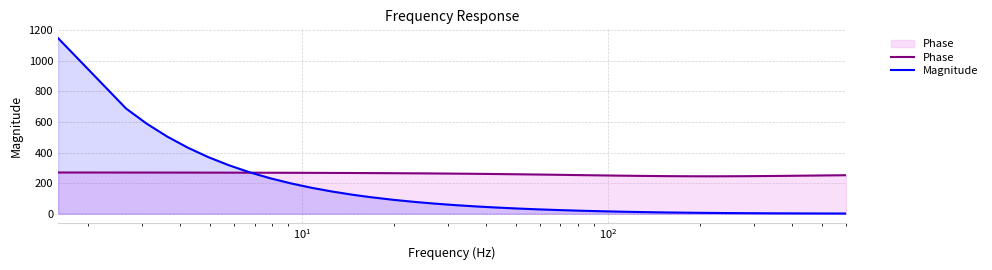

How many categories are shown in the chart?

40